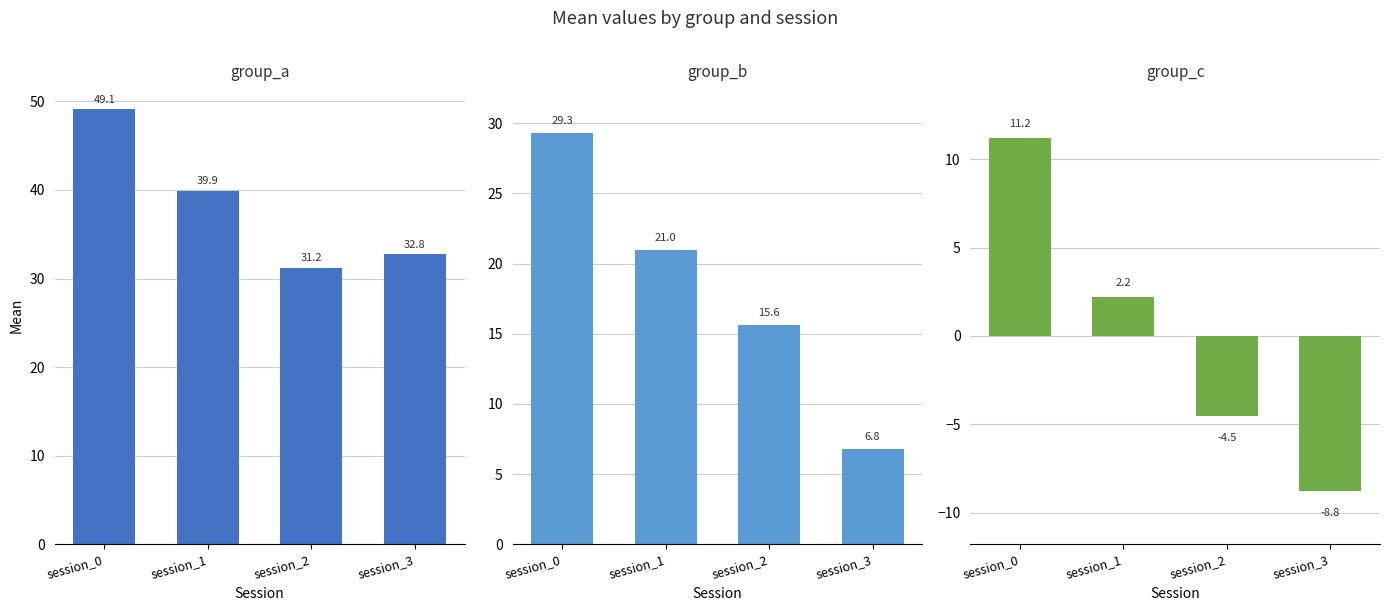

What is the value of the group_b bar at the 1st from the left?

29.3